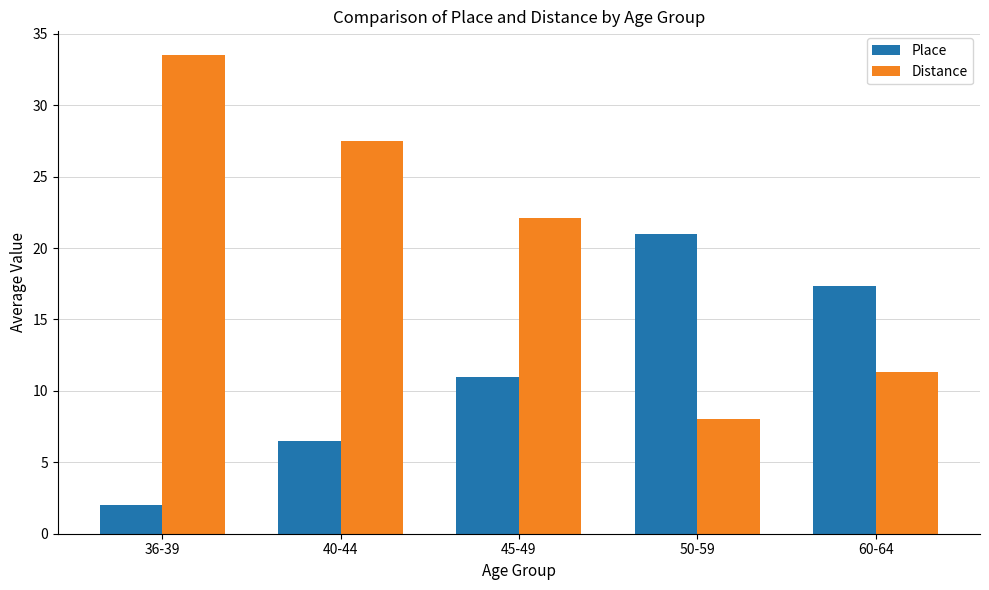

How many bars are there in each group?

2